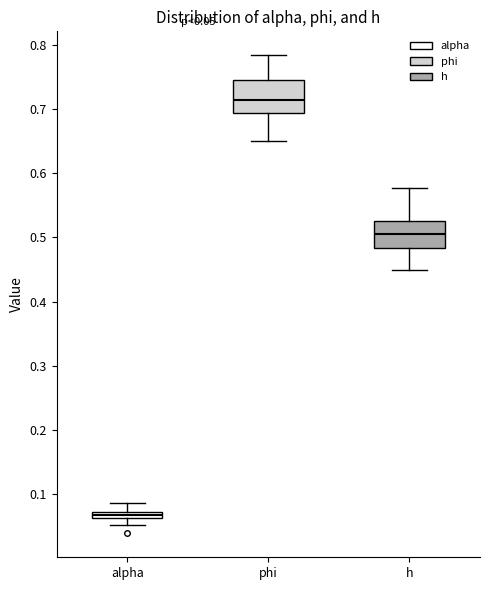

Which box's median line is the lowest?

alpha